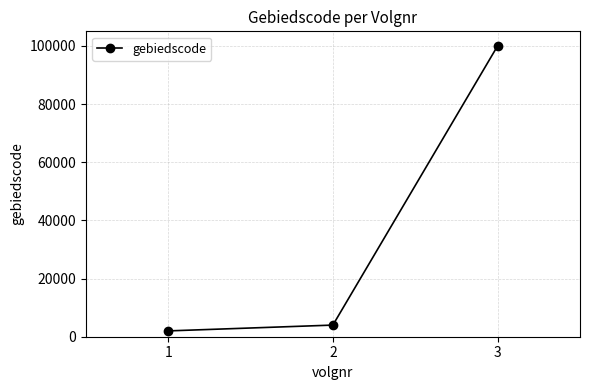

What is the change in value from 1 to 2?

+2000